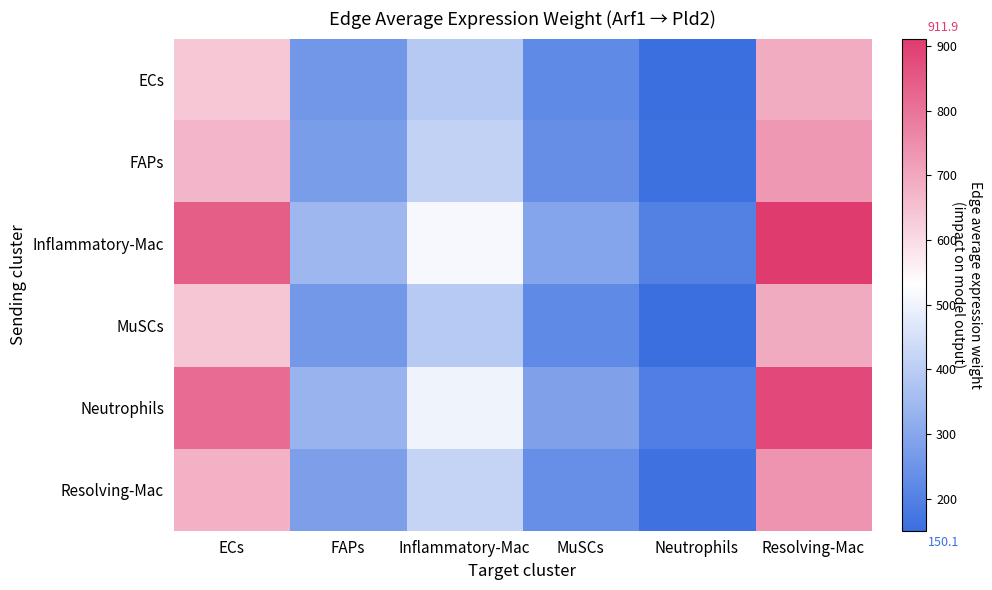

Which series changed the most between ECs and Resolving-Mac?

Inflammatory-Mac